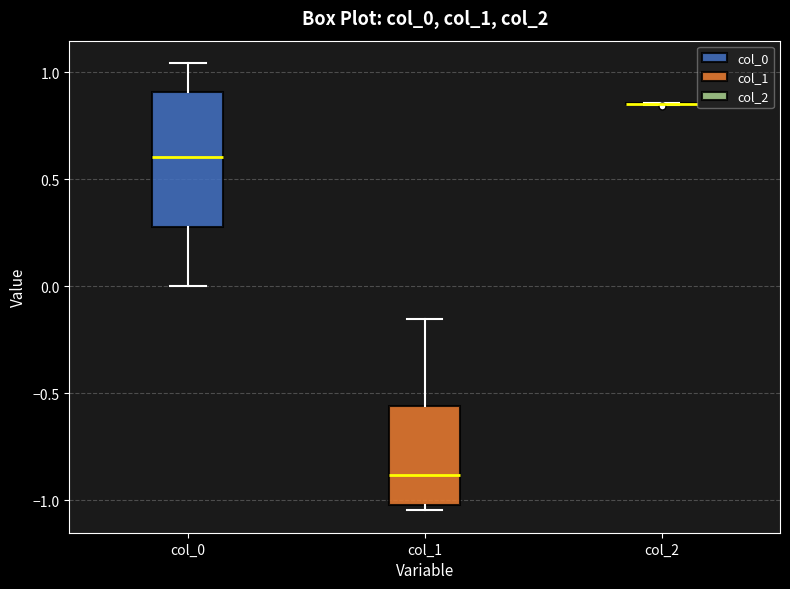

Reading left to right, read every box against the y-axis: the position of its median line, the range the box covers, and the ends of its whiskers. The values are not printed on the chart, so give them approximately, as read against the axis.

col_0: median 0.60, box 0.30 to 0.90, whiskers 0.00 to 1.05
col_1: median -0.90, box -1.00 to -0.55, whiskers -1.05 to -0.15
col_2: box collapsed to a line at 0.85, whiskers 0.85 to 0.85